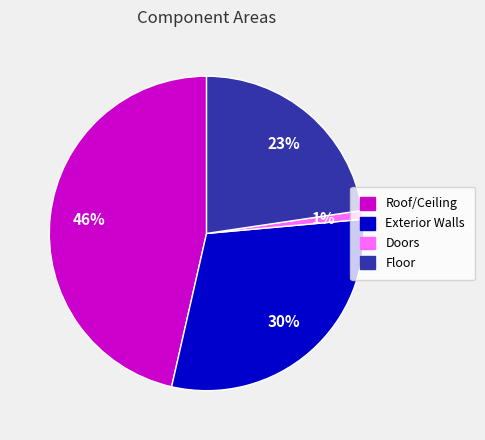

To the nearest percent, what is the average slice percentage?

25%